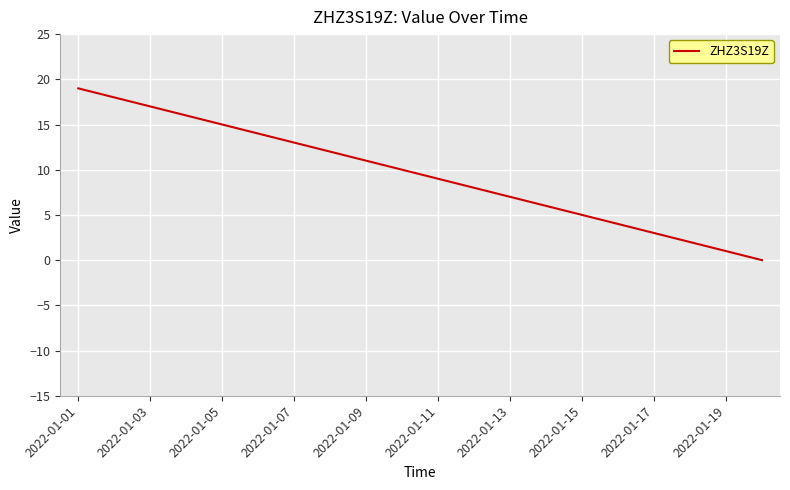

What is the maximum value shown in the chart?

19